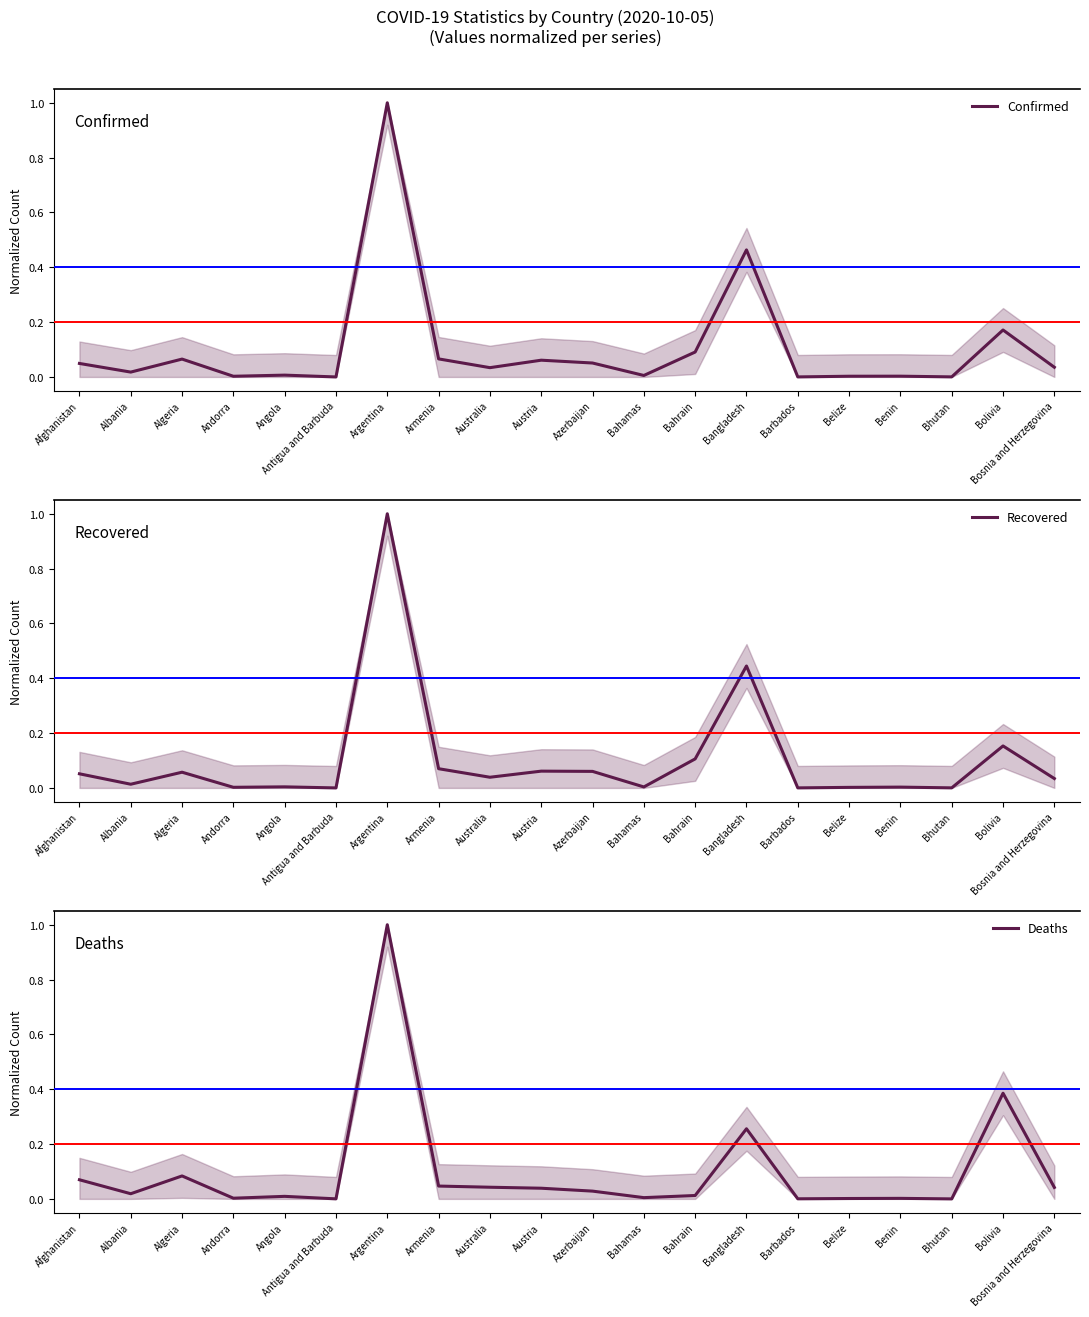

What is the total value across all series at Argentina?

3.0